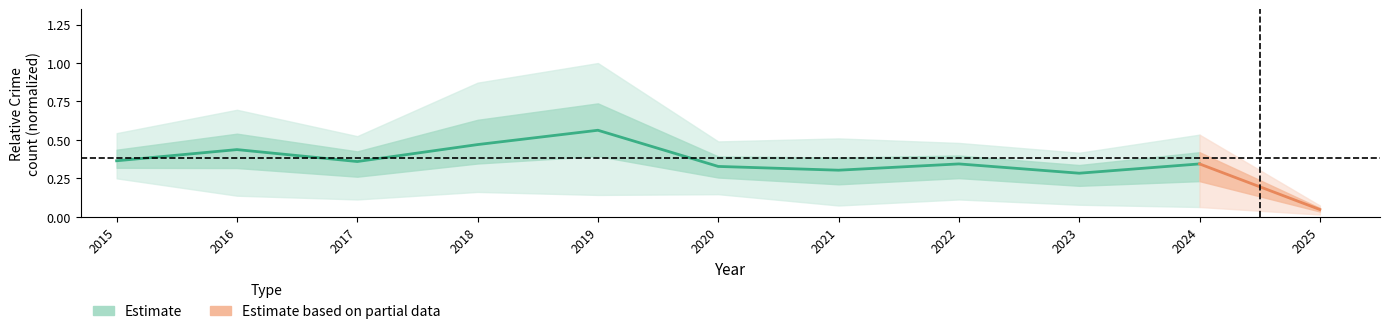

Reading left to right, what are all the values shown in this chart?

0.4	0.4	0.4	0.5	0.6	0.3	0.3	0.3	0.3	0.3